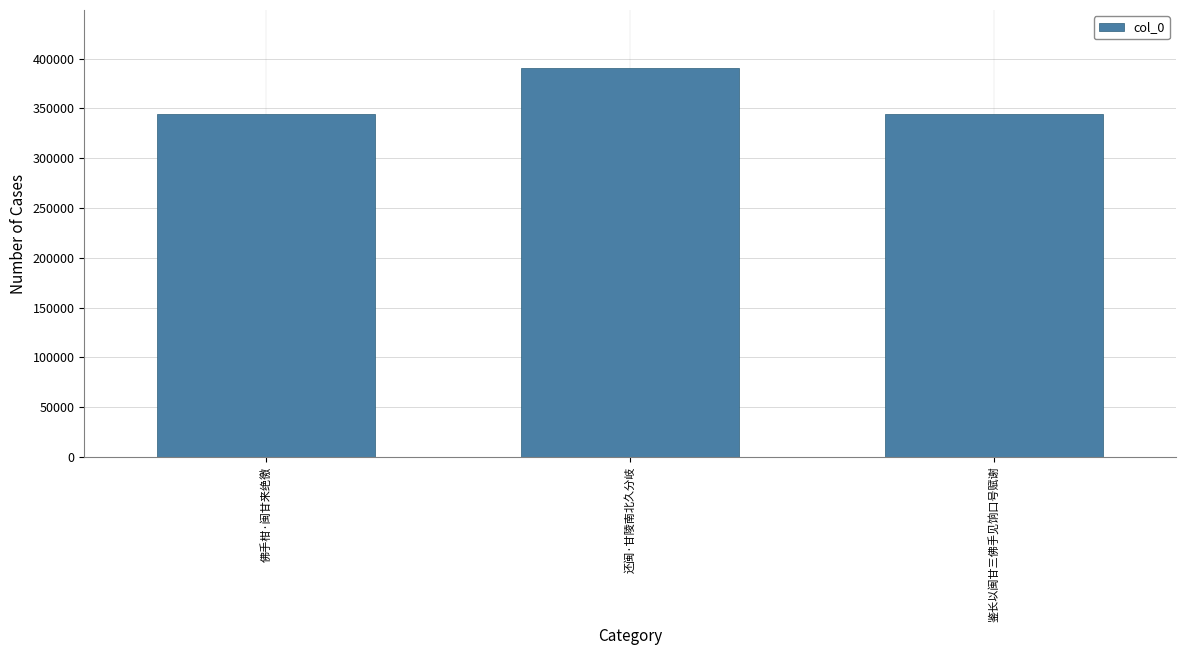

What is the greatest value displayed?

390221